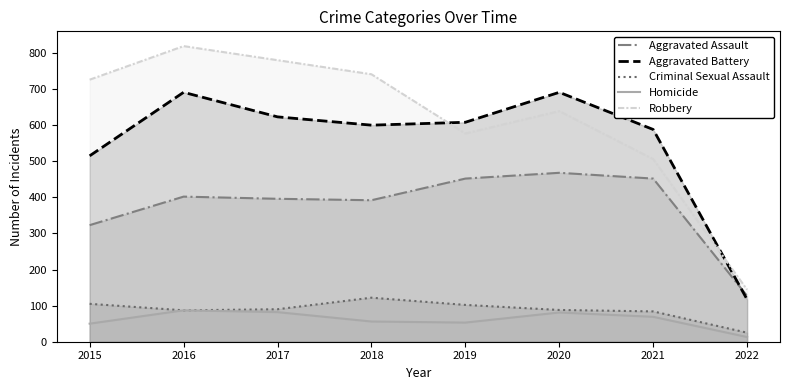

What is the average value of the Aggravated Battery series?

554